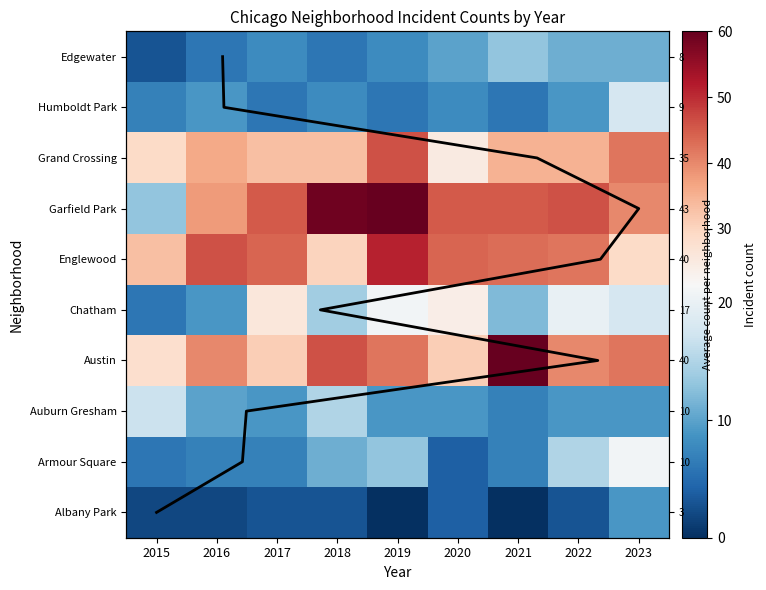

Is it true that Austin equals 46 at 2018?

True